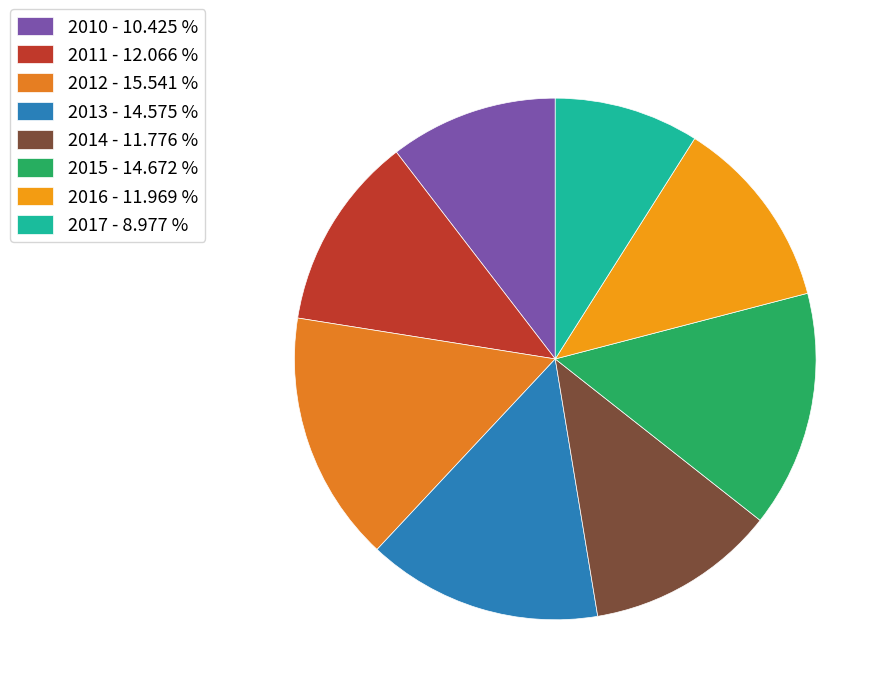

How many segments does this pie chart have?

8